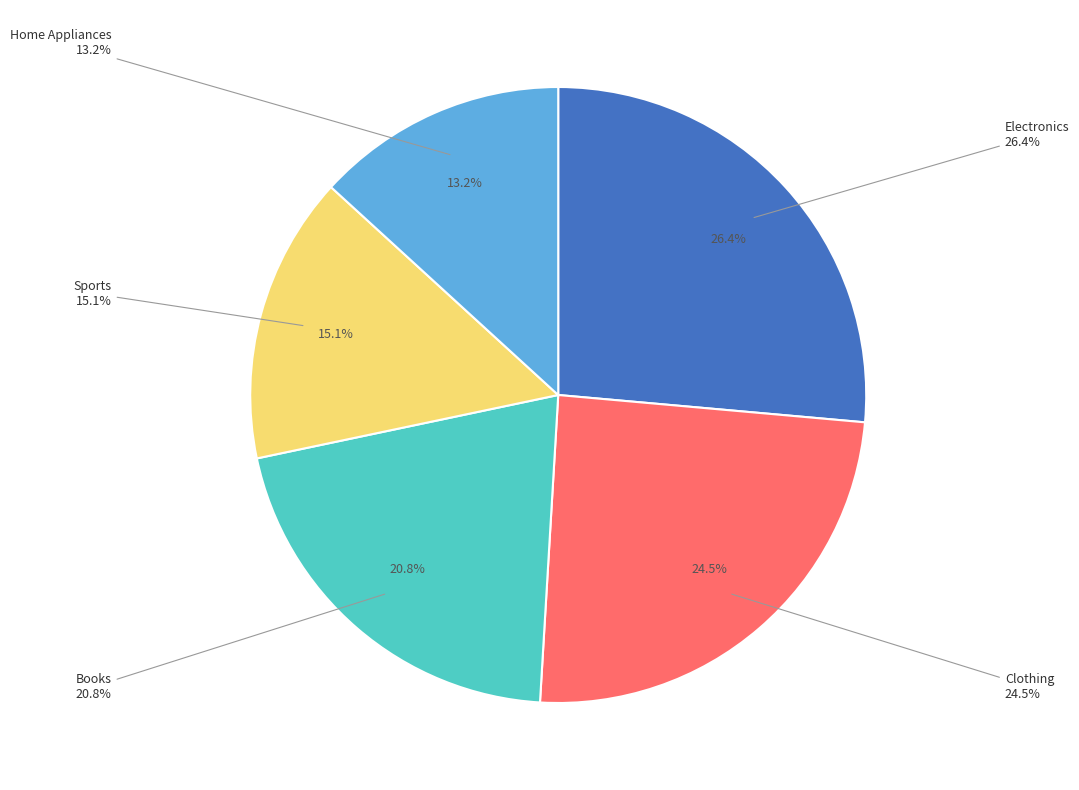

To the nearest percent, what portion does Sports represent?

15%